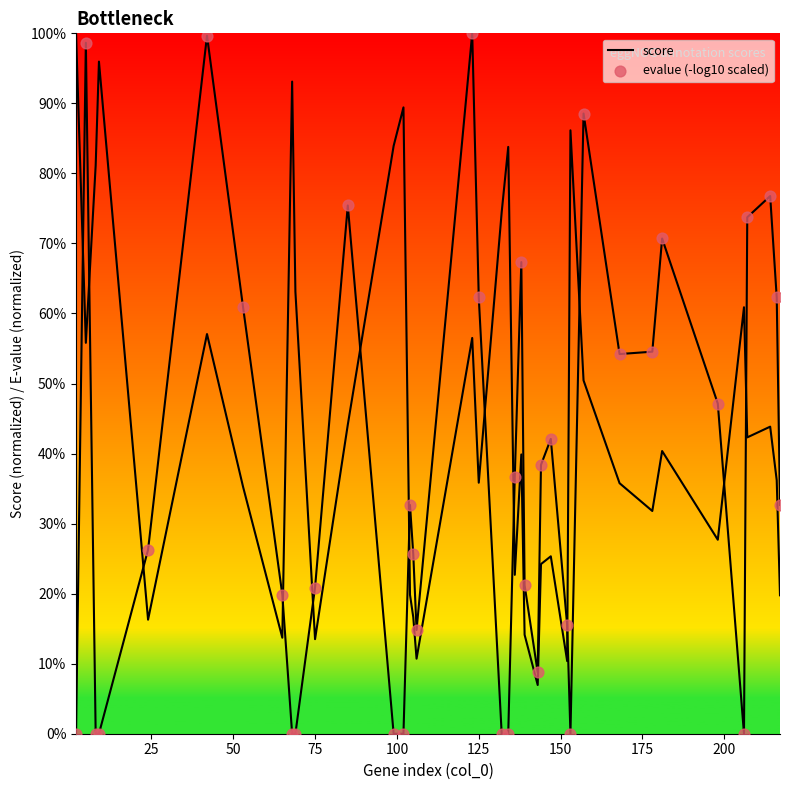

Which series has the widest spread of Y values?

evalue (-log10 scaled)